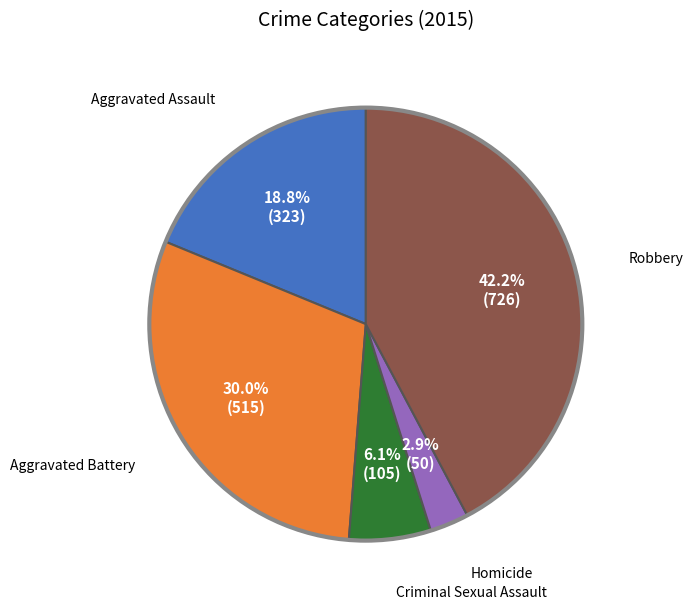

Is there a majority slice in this chart?

No